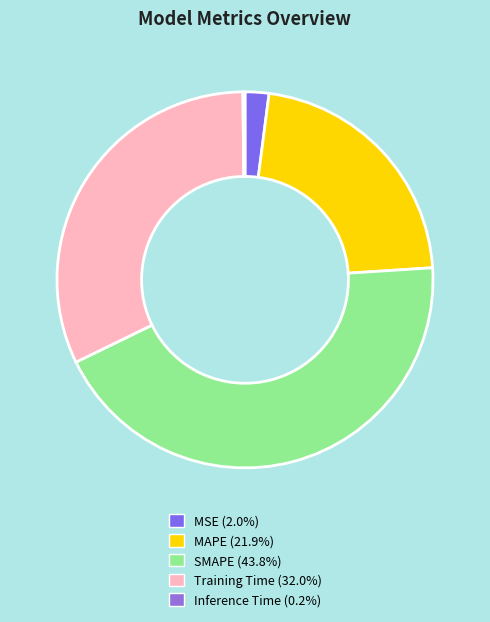

Count the number of slices in the pie.

5